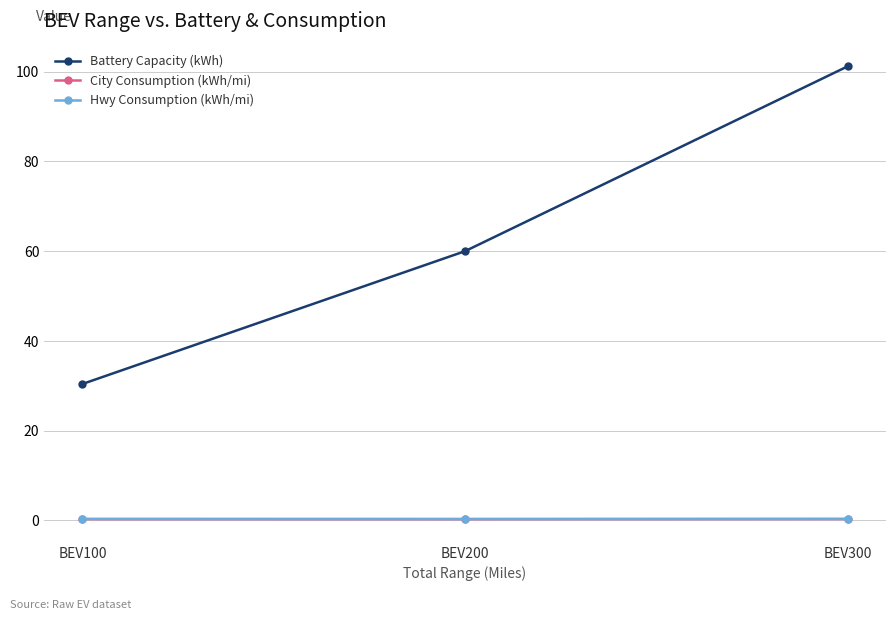

Reading left to right, extract all data points from this chart.

Battery Capacity (kWh): BEV100=30.4	BEV200=60.0	BEV300=101.2
City Consumption (kWh/mi): BEV100=0.3	BEV200=0.3	BEV300=0.3
Hwy Consumption (kWh/mi): BEV100=0.3	BEV200=0.3	BEV300=0.3